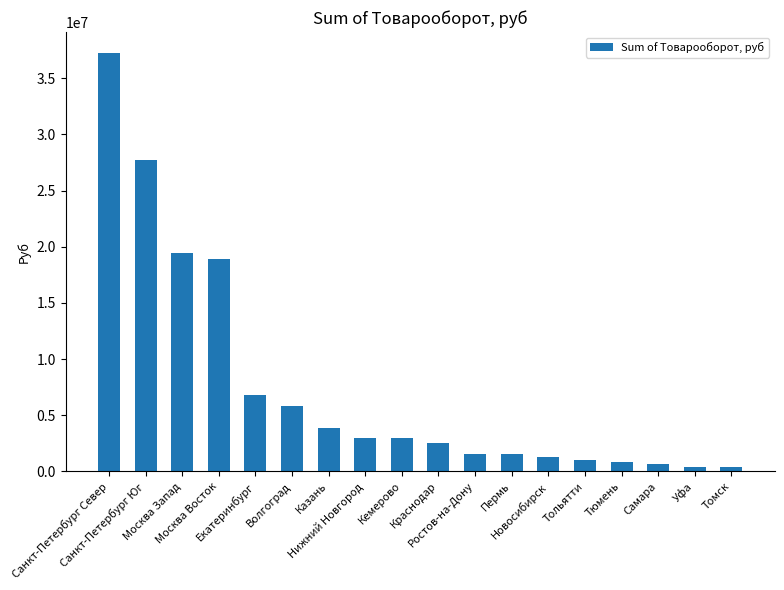

What is the change in value from Казань to Нижний Новгород?

-851739.0